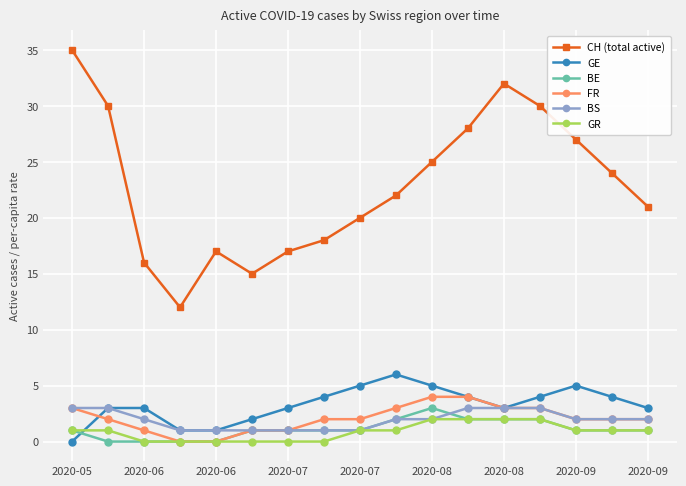

True or false: GE and BE intersect in this chart.

True